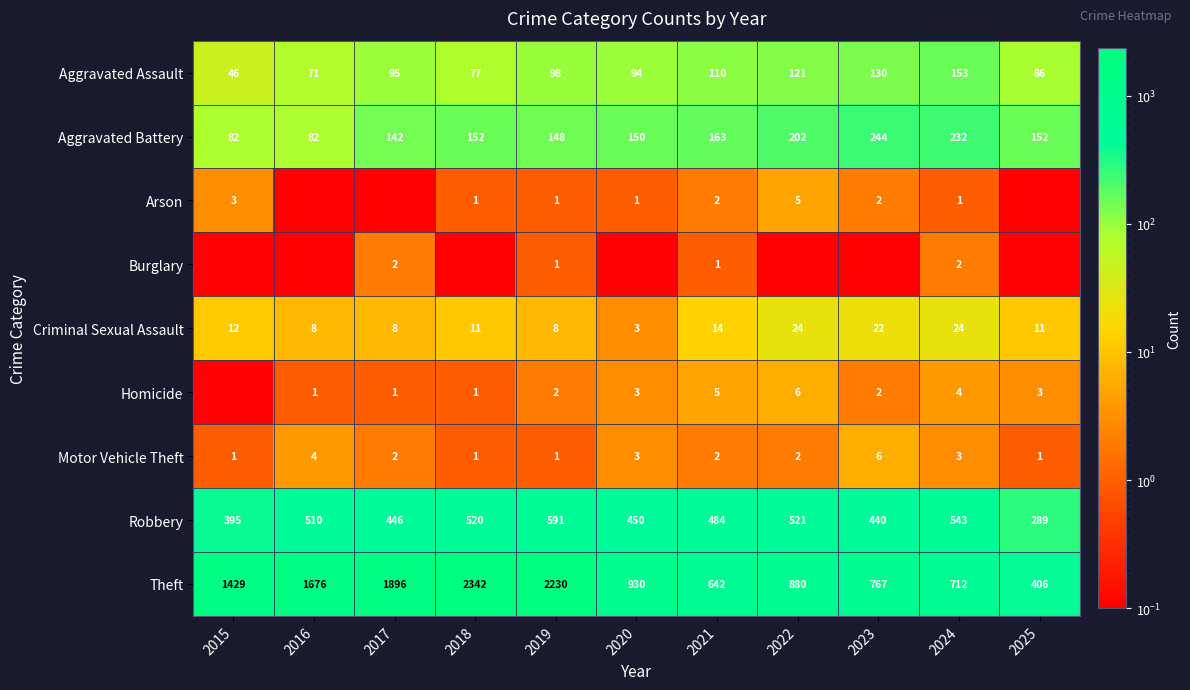

What is the total value across all series at 2019?

3080.0